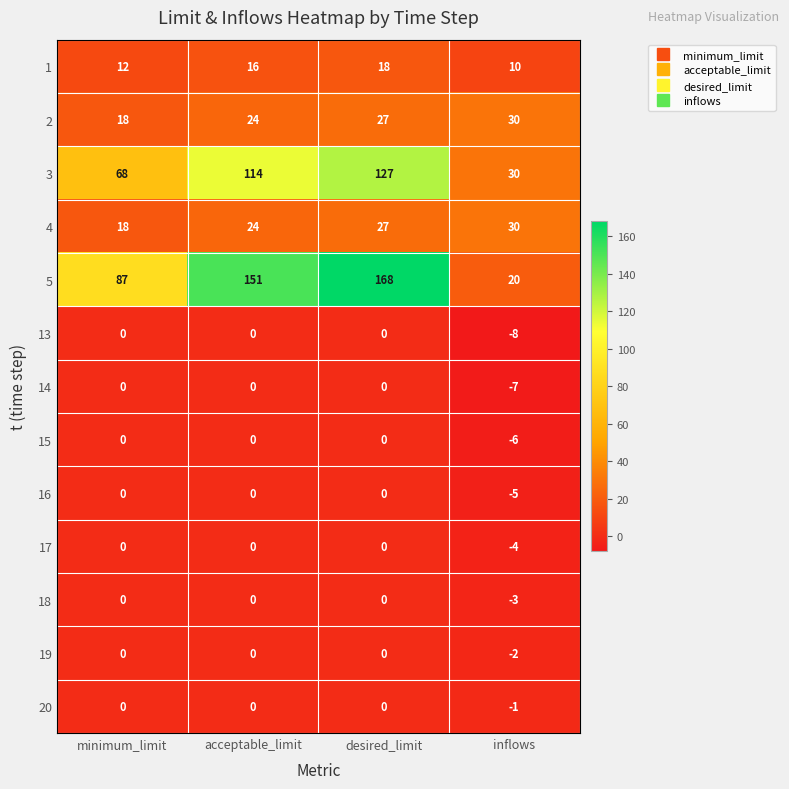

Which label corresponds to the smallest value in the chart?

inflows